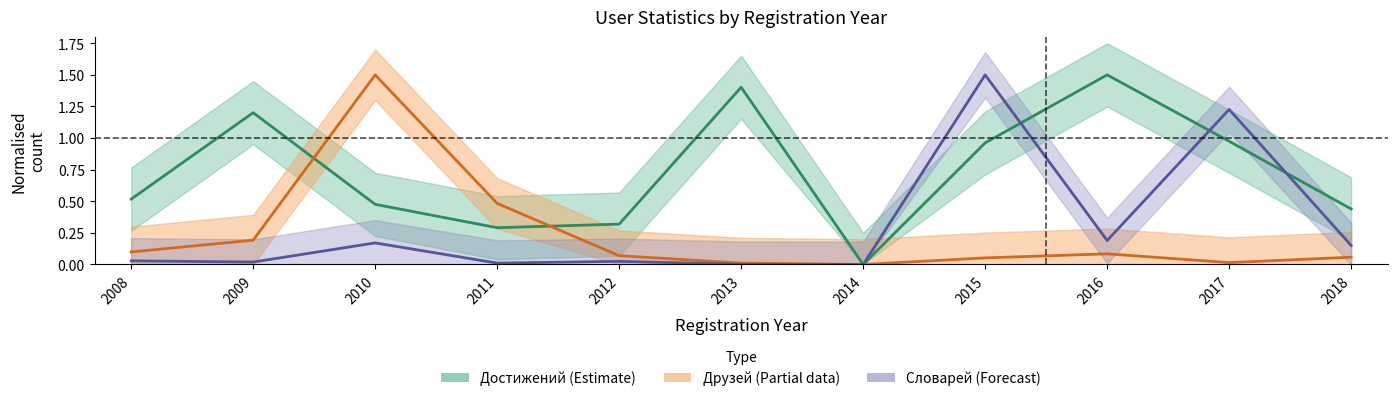

Reading left to right, what are all the values shown in this chart?

Достижений_mean: 0.5	1.2	0.5	0.3	0.3	1.4	0.0	1.0	1.5	1.0	0.4
Друзей_mean: 0.1	0.2	1.5	0.5	0.1	0.0	0.0	0.1	0.1	0.0	0.1
Словарей_mean: 0.0	0.0	0.2	0.0	0.0	0.0	0.0	1.5	0.2	1.2	0.2